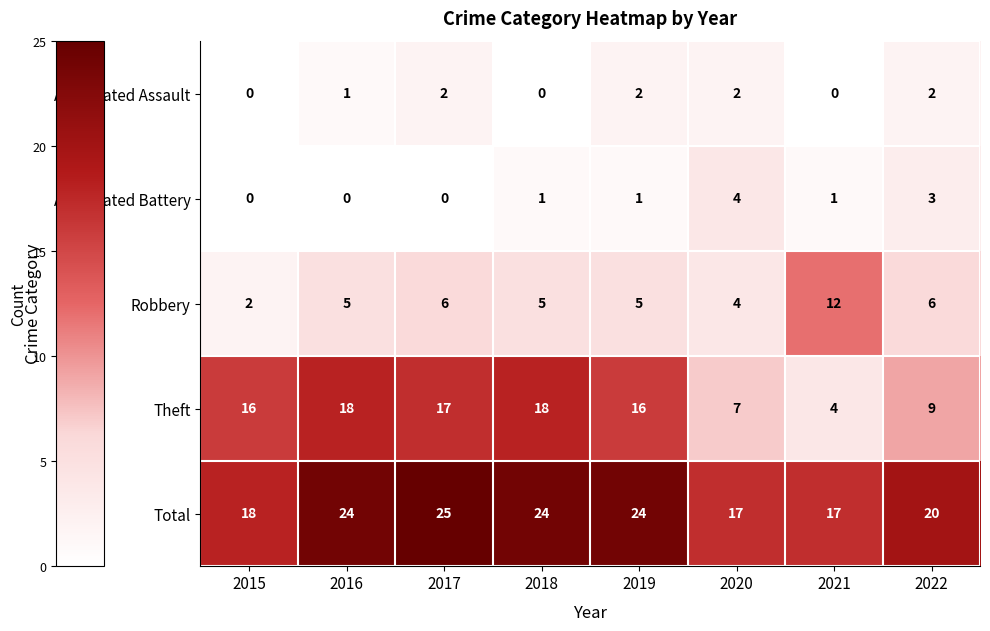

Count the number of data series in this chart.

5